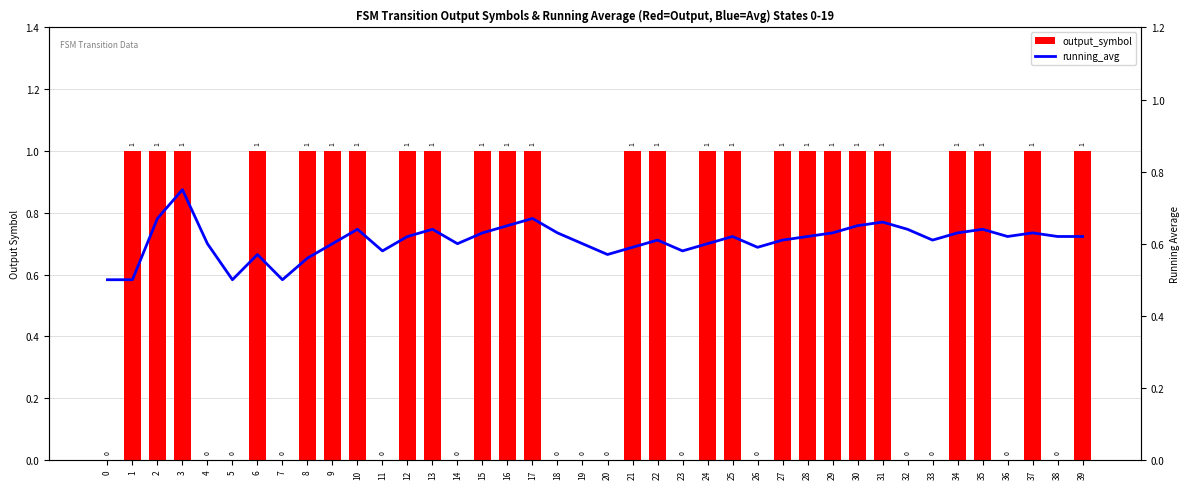

Reading right to left, list all the values displayed in this chart.

output_symbol: 1.0	0.0	1.0	0.0	1.0	1.0	0.0	0.0	1.0	1.0	1.0	1.0	1.0	0.0	1.0	1.0	0.0	1.0	1.0	0.0	0.0	0.0	1.0	1.0	1.0	0.0	1.0	1.0	0.0	1.0	1.0	1.0	0.0	1.0	0.0	0.0	1.0	1.0	1.0	0.0
running_avg: 0.6	0.6	0.6	0.6	0.6	0.6	0.6	0.6	0.7	0.7	0.6	0.6	0.6	0.6	0.6	0.6	0.6	0.6	0.6	0.6	0.6	0.6	0.7	0.7	0.6	0.6	0.6	0.6	0.6	0.6	0.6	0.6	0.5	0.6	0.5	0.6	0.8	0.7	0.5	0.5